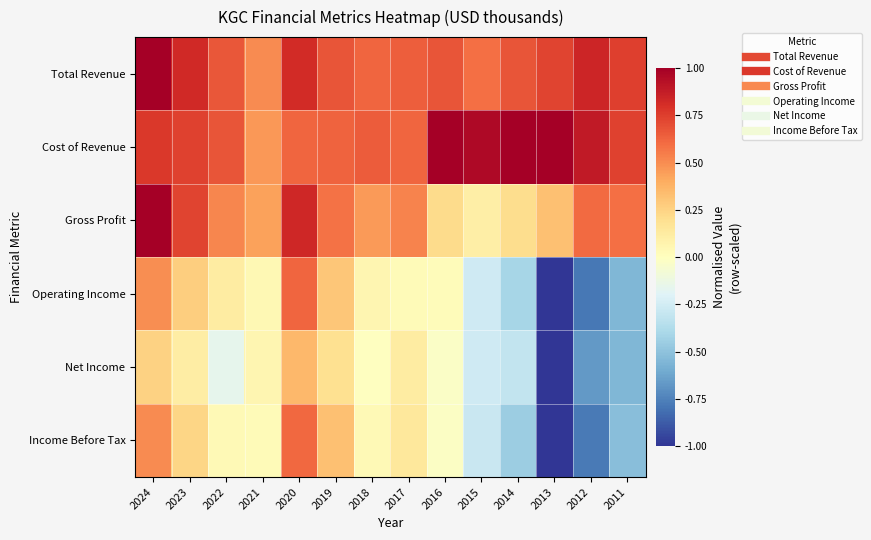

Reading left to right, transcribe all the data shown in this chart.

Total Revenue: 2024=1.0	2023=0.8	2022=0.7	2021=0.5	2020=0.8	2019=0.7	2018=0.6	2017=0.6	2016=0.7	2015=0.6	2014=0.7	2013=0.7	2012=0.8	2011=0.7
Cost of Revenue: 2024=0.8	2023=0.7	2022=0.7	2021=0.5	2020=0.6	2019=0.6	2018=0.7	2017=0.6	2016=1.0	2015=1.0	2014=1.0	2013=1.0	2012=0.9	2011=0.7
Gross Profit: 2024=1.0	2023=0.7	2022=0.5	2021=0.4	2020=0.8	2019=0.6	2018=0.5	2017=0.5	2016=0.2	2015=0.1	2014=0.2	2013=0.3	2012=0.6	2011=0.6
Operating Income: 2024=0.5	2023=0.3	2022=0.1	2021=0.0	2020=0.6	2019=0.3	2018=0.1	2017=0.0	2016=0.0	2015=-0.3	2014=-0.4	2013=-1.0	2012=-0.8	2011=-0.5
Net Income: 2024=0.3	2023=0.1	2022=-0.2	2021=0.1	2020=0.4	2019=0.2	2018=-0.0	2017=0.1	2016=-0.0	2015=-0.3	2014=-0.3	2013=-1.0	2012=-0.7	2011=-0.6
Income Before Tax: 2024=0.5	2023=0.2	2022=0.0	2021=0.0	2020=0.6	2019=0.3	2018=0.0	2017=0.1	2016=-0.0	2015=-0.3	2014=-0.4	2013=-1.0	2012=-0.8	2011=-0.5